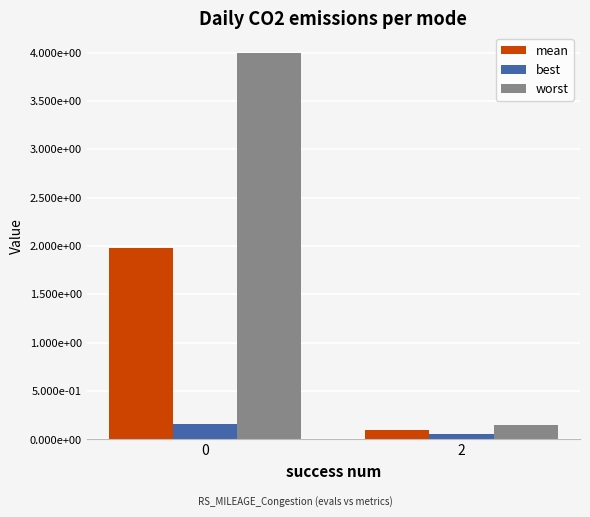

What are all the series names shown in the legend?

mean, best, worst